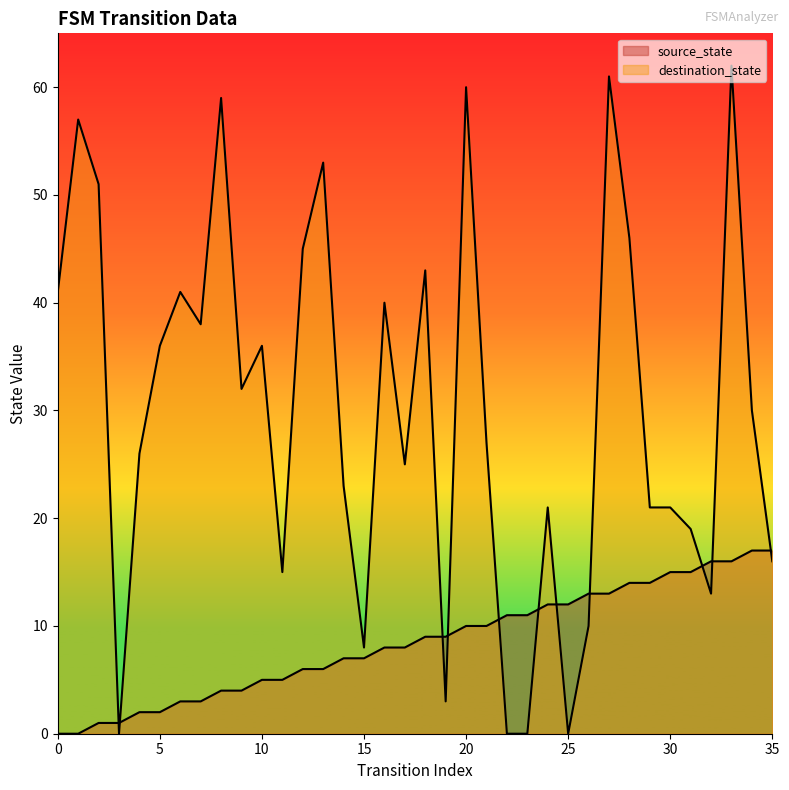

Reading left to right, extract all data points from this chart.

source_state: 0=0	1=0	2=1	3=1	4=2	5=2	6=3	7=3	8=4	9=4	10=5	11=5	12=6	13=6	14=7	15=7	16=8	17=8	18=9	19=9	20=10	21=10	22=11	23=11	24=12	25=12	26=13	27=13	28=14	29=14	30=15	31=15	32=16	33=16	34=17	35=17
destination_state: 0=41	1=57	2=51	3=0	4=26	5=36	6=41	7=38	8=59	9=32	10=36	11=15	12=45	13=53	14=23	15=8	16=40	17=25	18=43	19=3	20=60	21=27	22=0	23=0	24=21	25=0	26=10	27=61	28=46	29=21	30=21	31=19	32=13	33=62	34=30	35=16